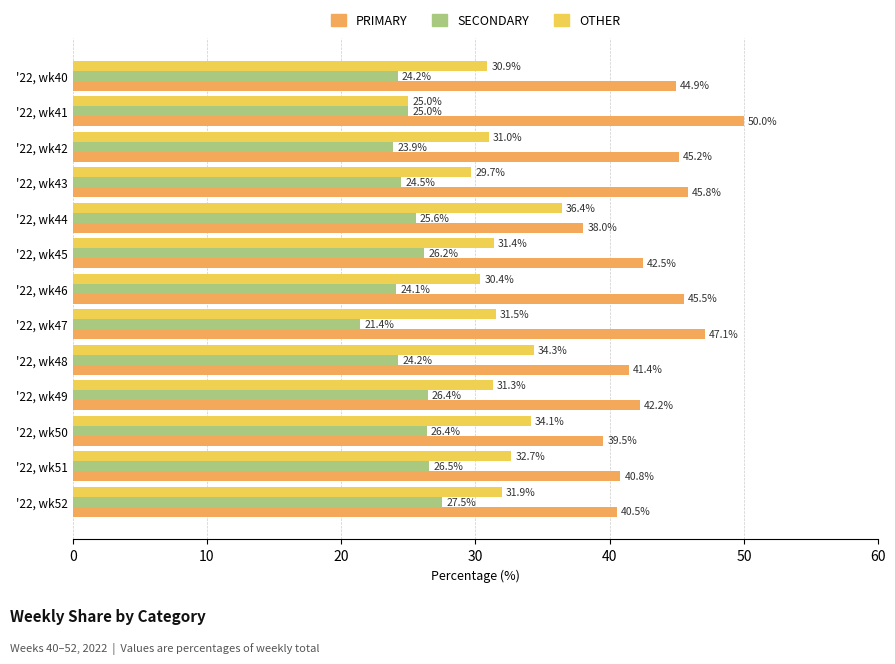

What is the sum of all SECONDARY values?

325.9